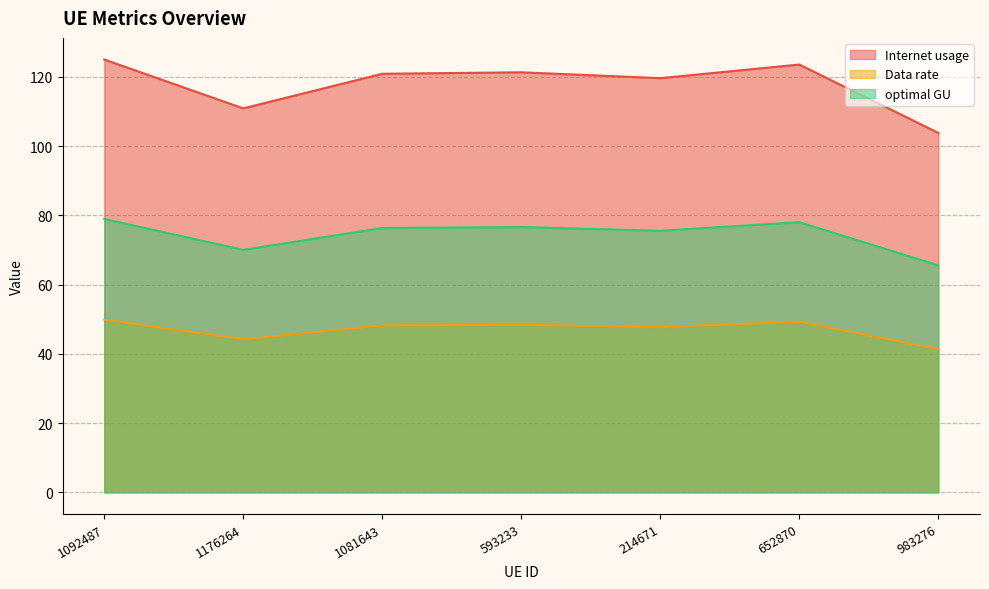

Does the chart display data point markers on the line(s)?

No